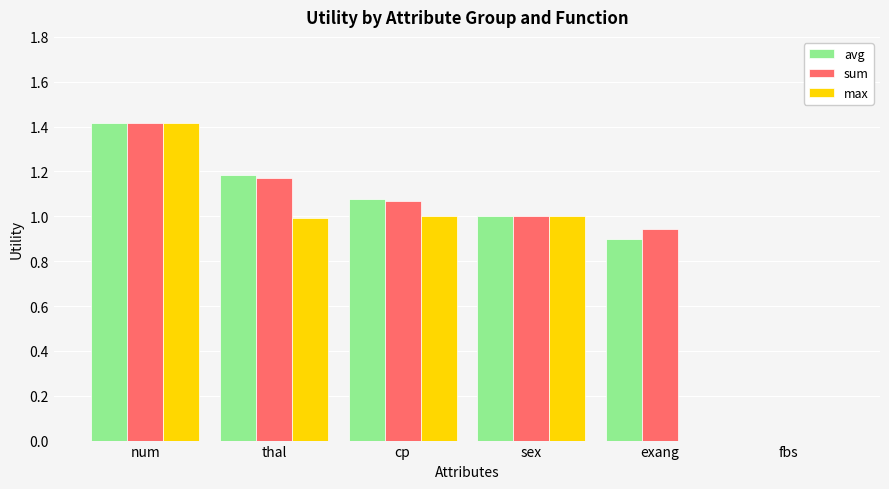

The avg series shows 1.4 at exang. True or false?

False